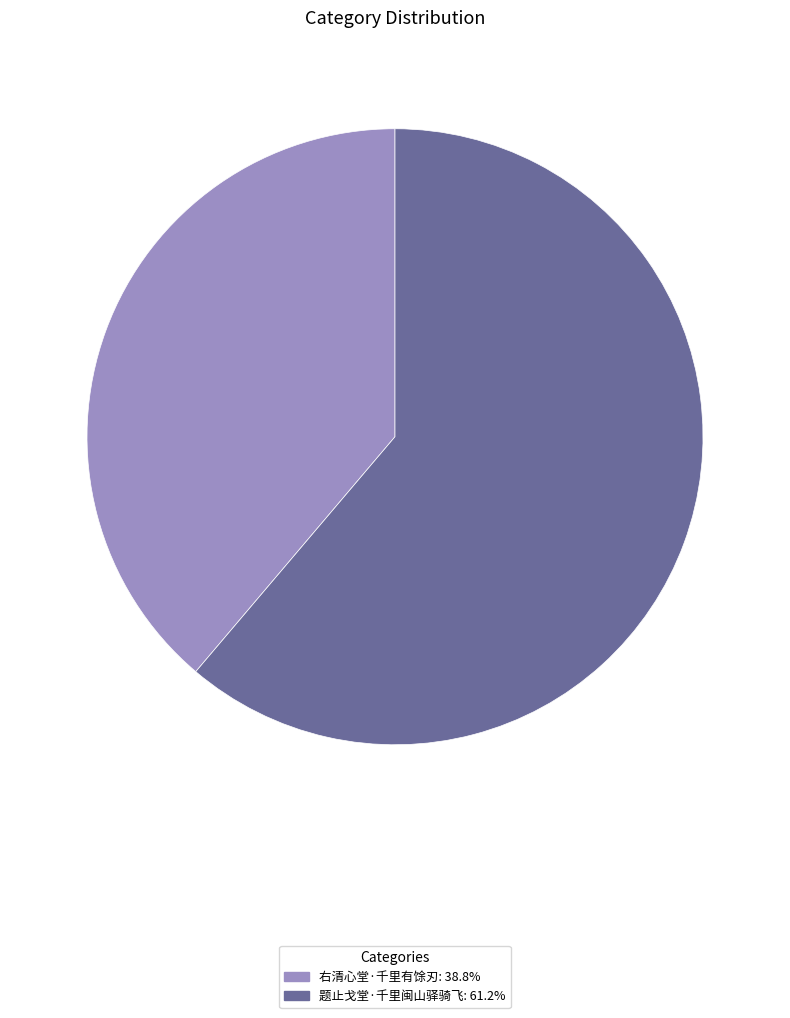

What is the ratio of the value at 右清心堂·千里有馀刃 to the value at 题止戈堂·千里闽山驿骑飞?

0.6